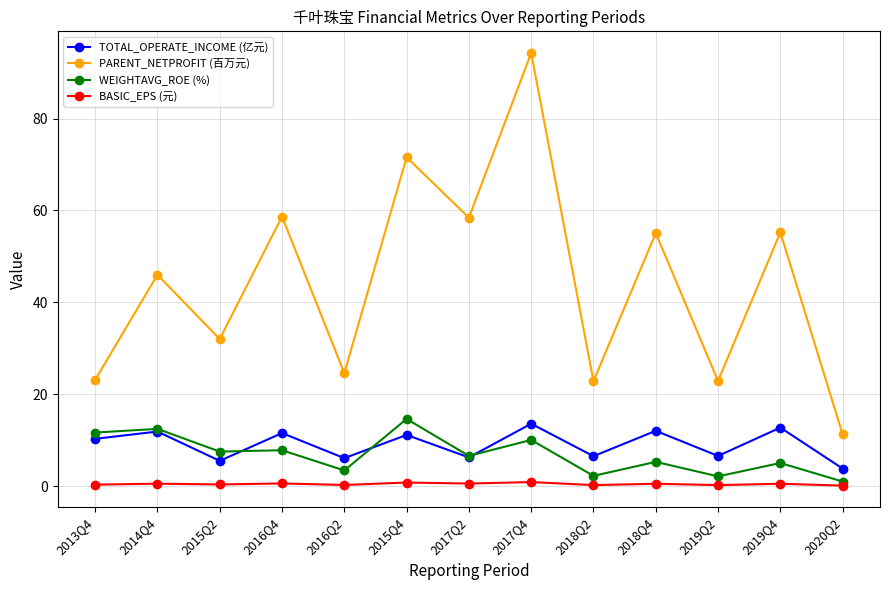

The value of PARENT_NETPROFIT (百万元) at 2015Q4 is 101.4. True or false?

False